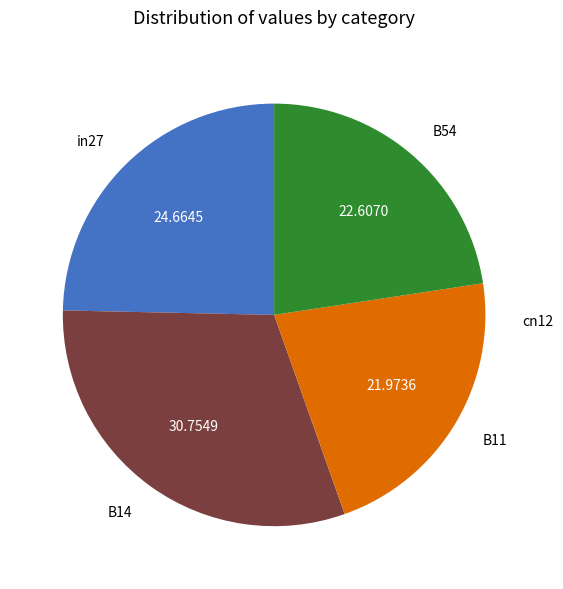

Is B14 the majority of the pie?

No